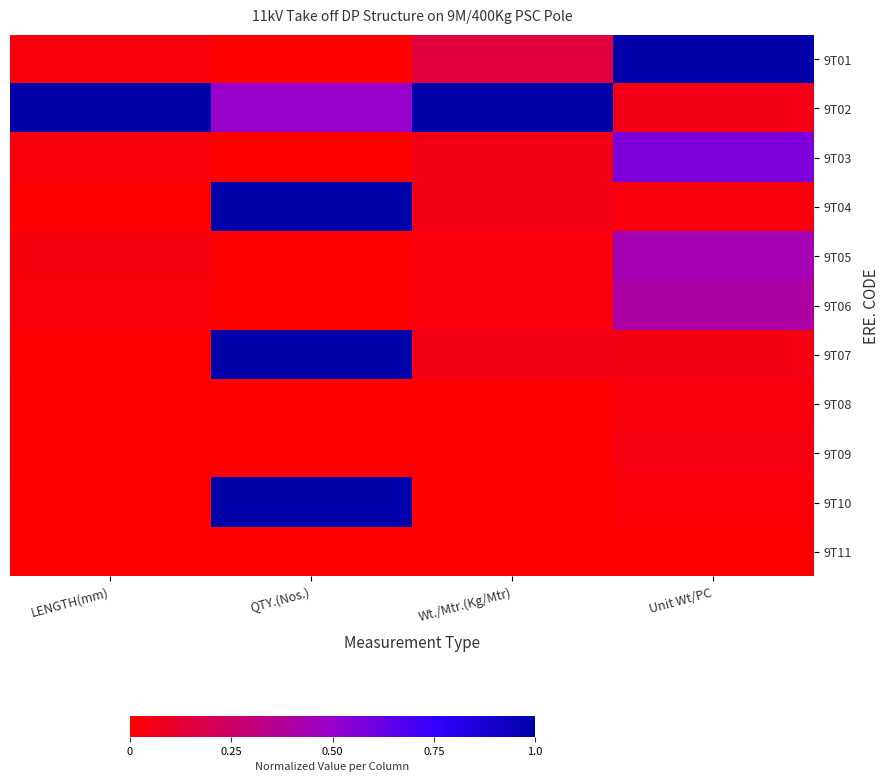

Reading left to right, transcribe all the data shown in this chart.

9T01: LENGTH(mm)=0.0	QTY.(Nos.)=0.0	Wt./Mtr.(Kg/Mtr)=0.1	Unit Wt/PC=1.0
9T02: LENGTH(mm)=1.0	QTY.(Nos.)=0.5	Wt./Mtr.(Kg/Mtr)=1.0	Unit Wt/PC=0.1
9T03: LENGTH(mm)=0.0	QTY.(Nos.)=0.0	Wt./Mtr.(Kg/Mtr)=0.1	Unit Wt/PC=0.6
9T04: LENGTH(mm)=0.0	QTY.(Nos.)=1.0	Wt./Mtr.(Kg/Mtr)=0.1	Unit Wt/PC=0.0
9T05: LENGTH(mm)=0.0	QTY.(Nos.)=0.0	Wt./Mtr.(Kg/Mtr)=0.0	Unit Wt/PC=0.4
9T06: LENGTH(mm)=0.0	QTY.(Nos.)=0.0	Wt./Mtr.(Kg/Mtr)=0.0	Unit Wt/PC=0.4
9T07: LENGTH(mm)=0.0	QTY.(Nos.)=1.0	Wt./Mtr.(Kg/Mtr)=0.1	Unit Wt/PC=0.1
9T08: LENGTH(mm)=0.0	QTY.(Nos.)=0.0	Wt./Mtr.(Kg/Mtr)=0.0	Unit Wt/PC=0.0
9T09: LENGTH(mm)=0.0	QTY.(Nos.)=0.0	Wt./Mtr.(Kg/Mtr)=0.0	Unit Wt/PC=0.0
9T10: LENGTH(mm)=0.0	QTY.(Nos.)=1.0	Wt./Mtr.(Kg/Mtr)=0.0	Unit Wt/PC=0.0
9T11: LENGTH(mm)=0.0	QTY.(Nos.)=0.0	Wt./Mtr.(Kg/Mtr)=0.0	Unit Wt/PC=0.0